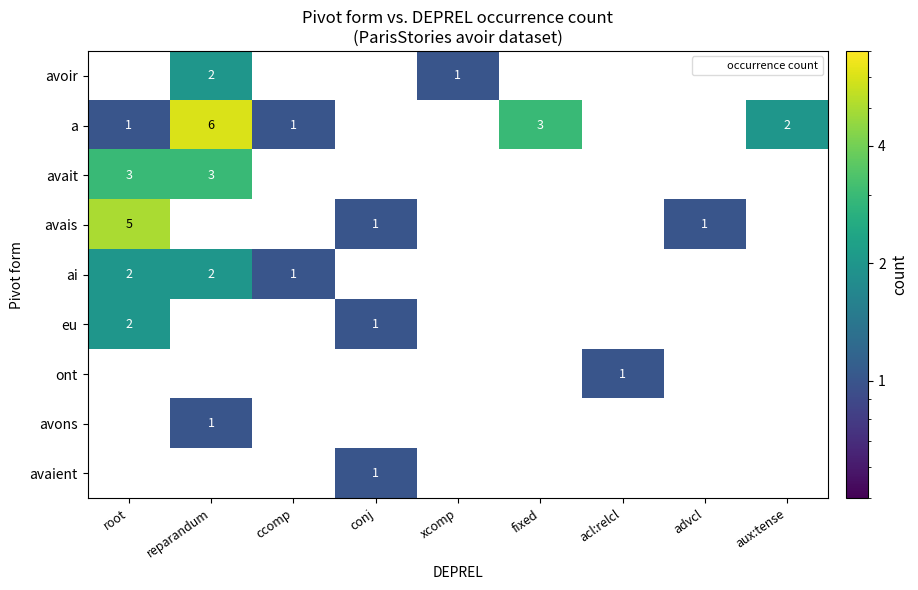

The value of avait at ccomp is 0. True or false?

True